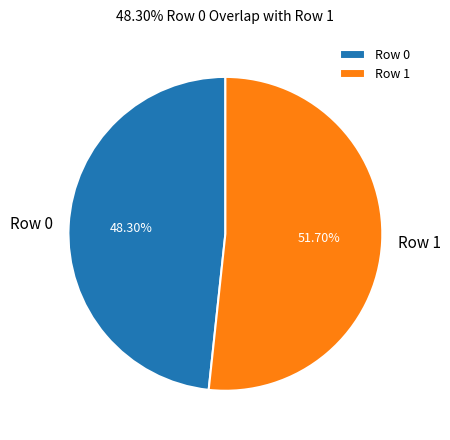

How much of the chart is everything except Row 1?

48.3%